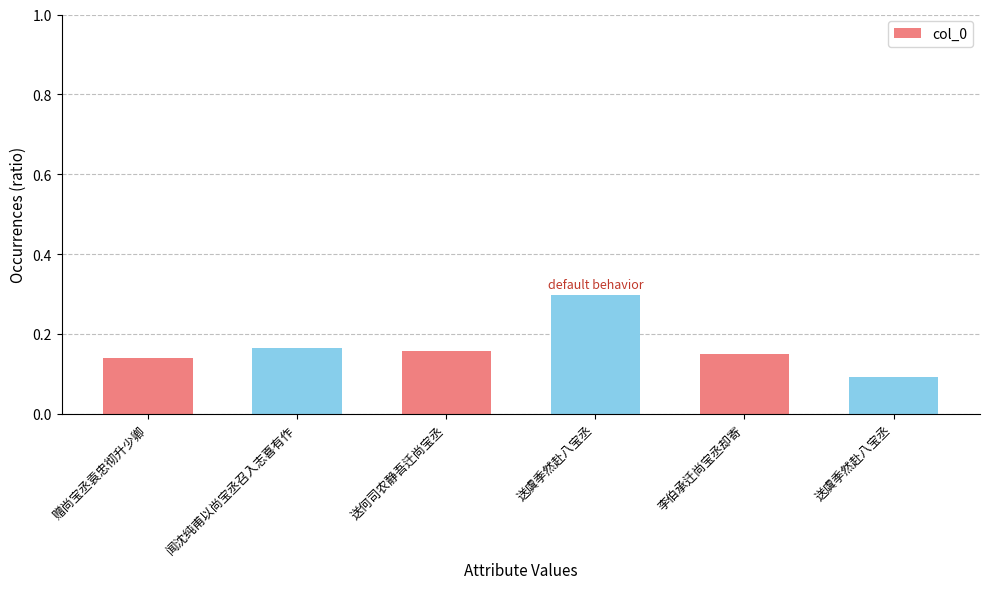

How many bars are there in total?

6